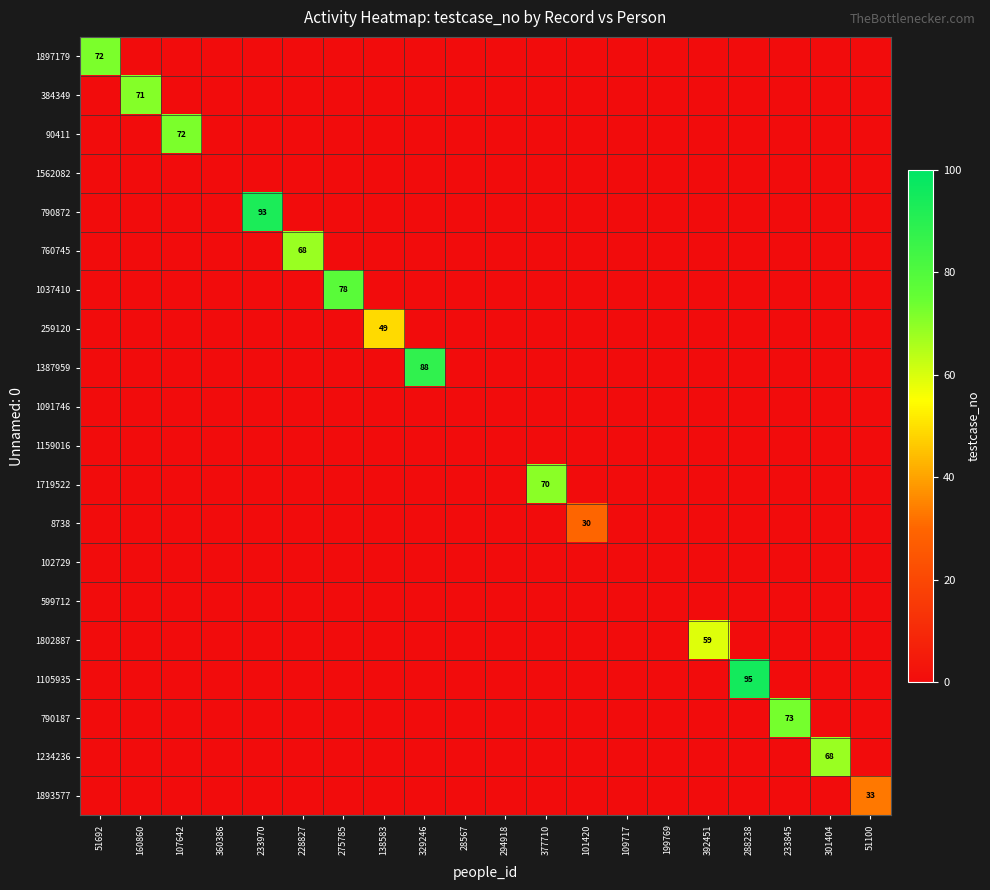

The 1802887 series shows -34 at 275785. True or false?

False